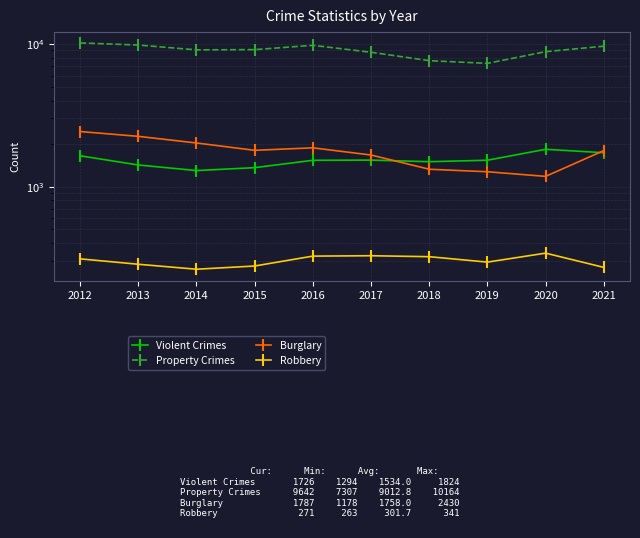

True or false: Burglary and Robbery intersect in this chart.

False